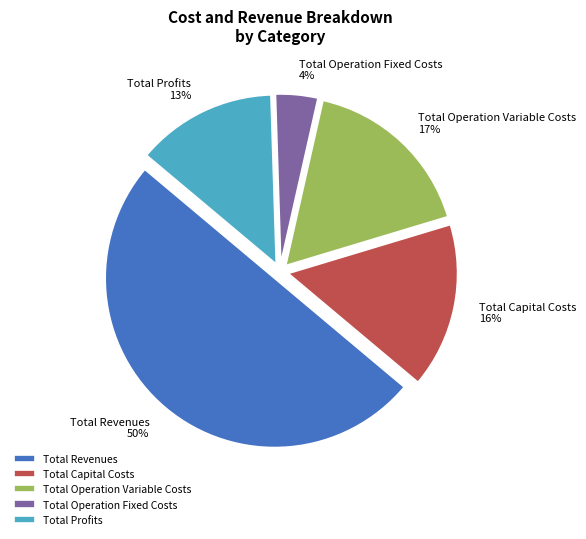

Which slice is the largest?

Total Revenues